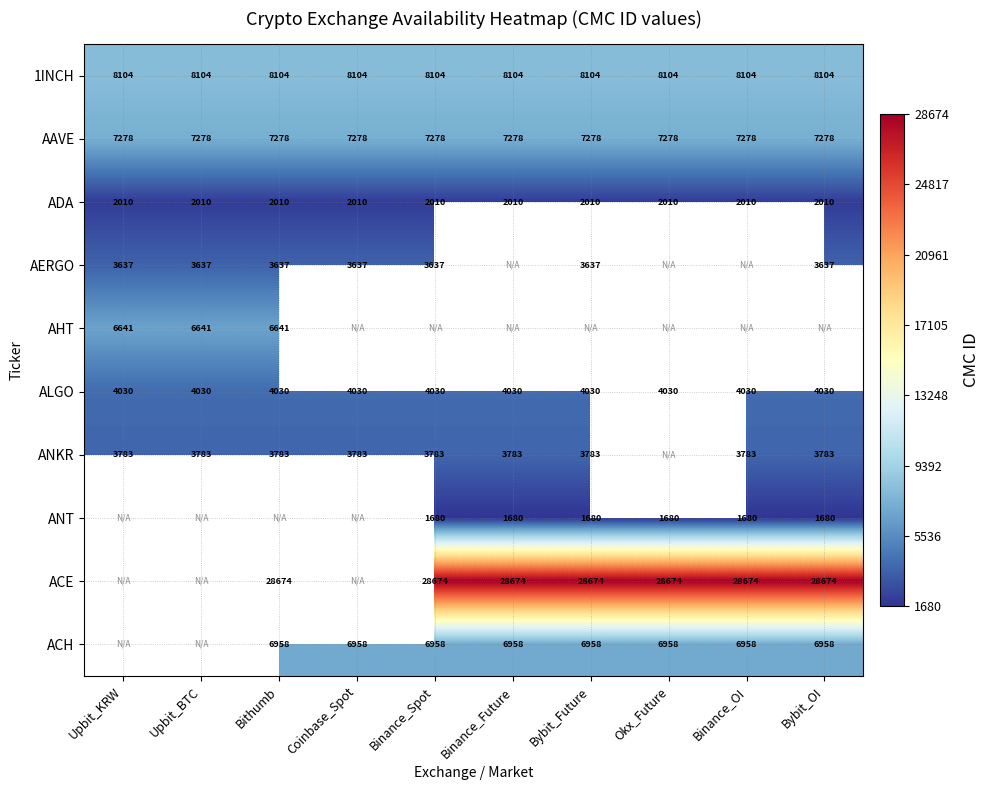

What is the lowest value of the ADA series?

2010